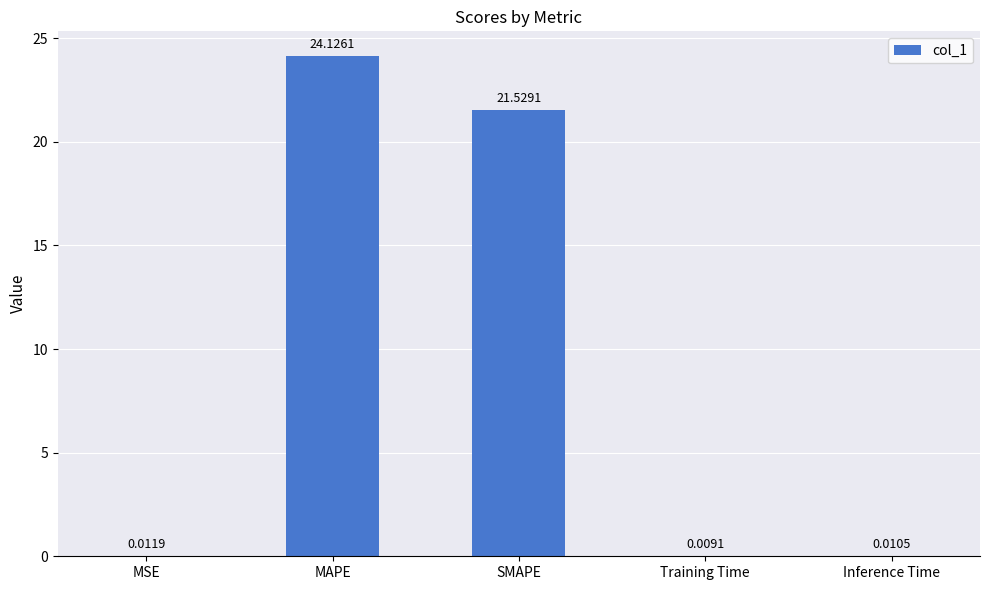

Which label corresponds to the largest value in the chart?

MAPE